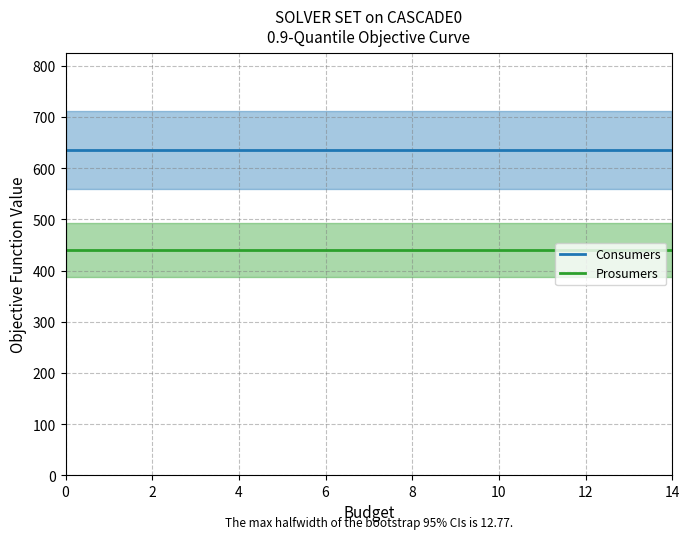

Reading left to right, what are all the values shown in this chart?

Consumers: 635	635	635	635	635	635	635	635	635	635	635	635	635	635	635
Prosumers: 440	440	440	440	440	440	440	440	440	440	440	440	440	440	440